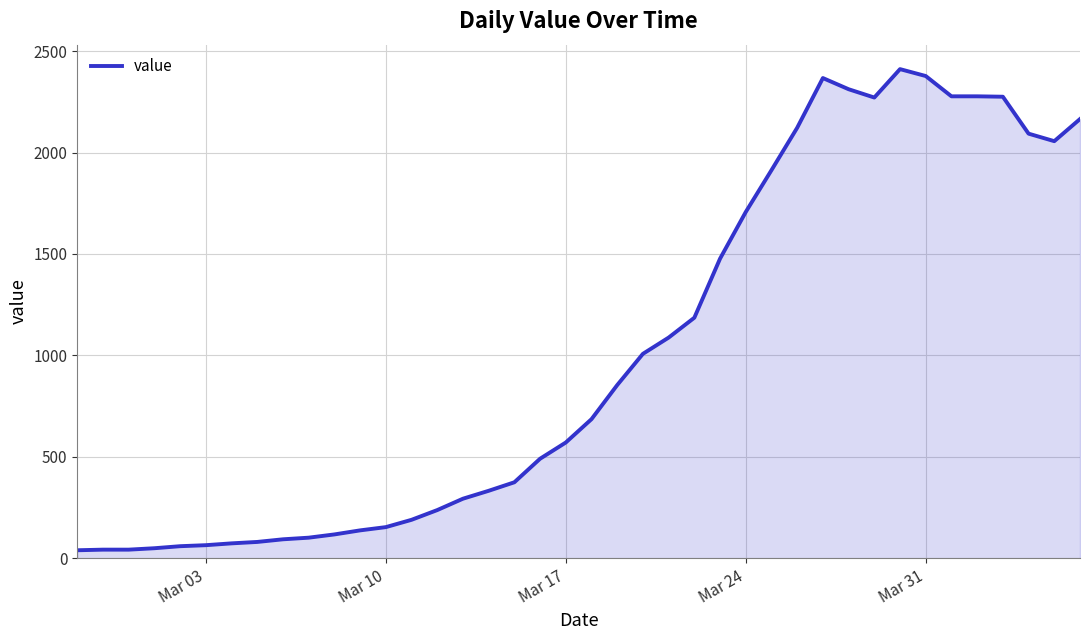

What is the maximum value shown in the chart?

2411